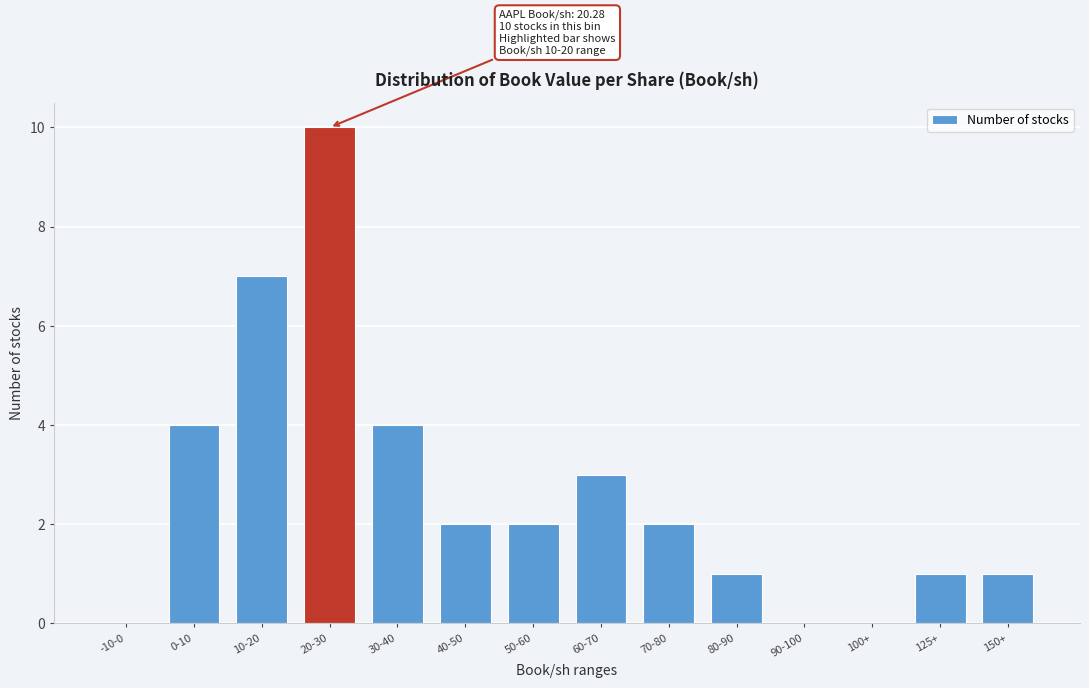

Reading left to right, extract all data points from this chart.

-10-0=0	0-10=4	10-20=7	20-30=10	30-40=4	40-50=2	50-60=2	60-70=3	70-80=2	80-90=1	90-100=0	100+=0	125+=1	150+=1